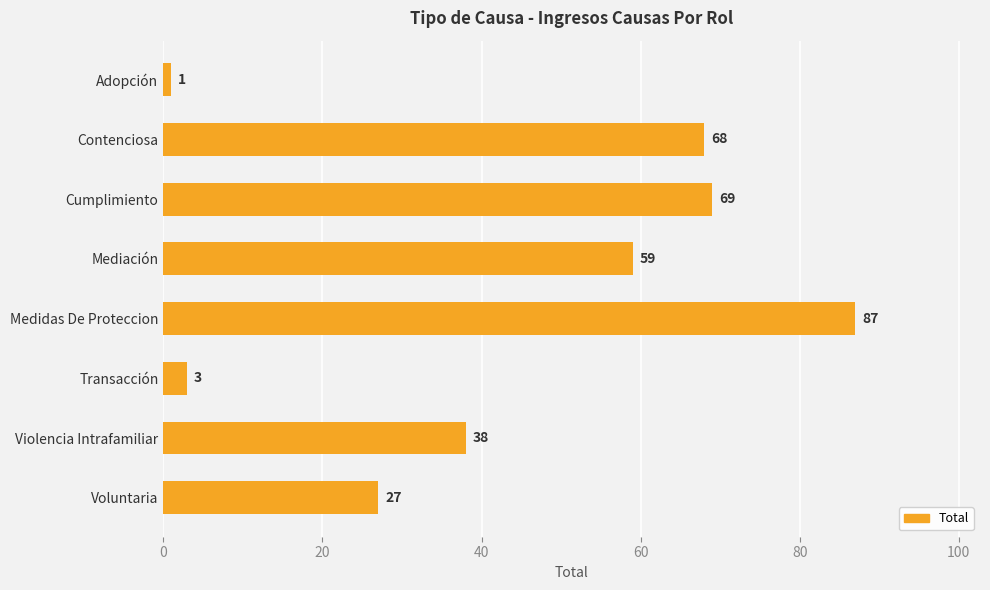

True or false: the data shows 38 at Violencia Intrafamiliar.

True